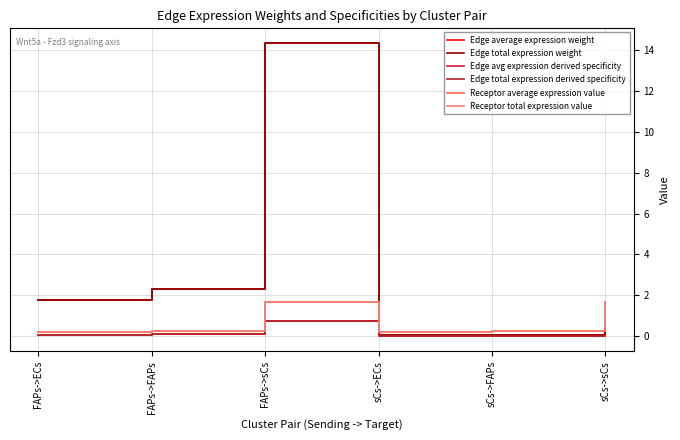

What is the label of the 3rd point from the left?

FAPs->sCs